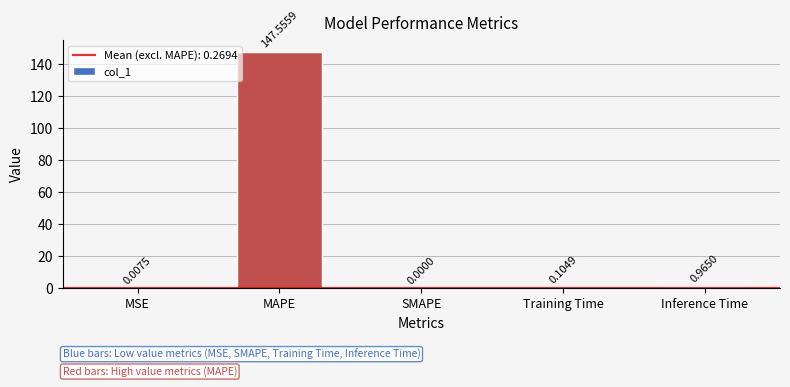

At which category does the chart reach its peak across all series?

MAPE